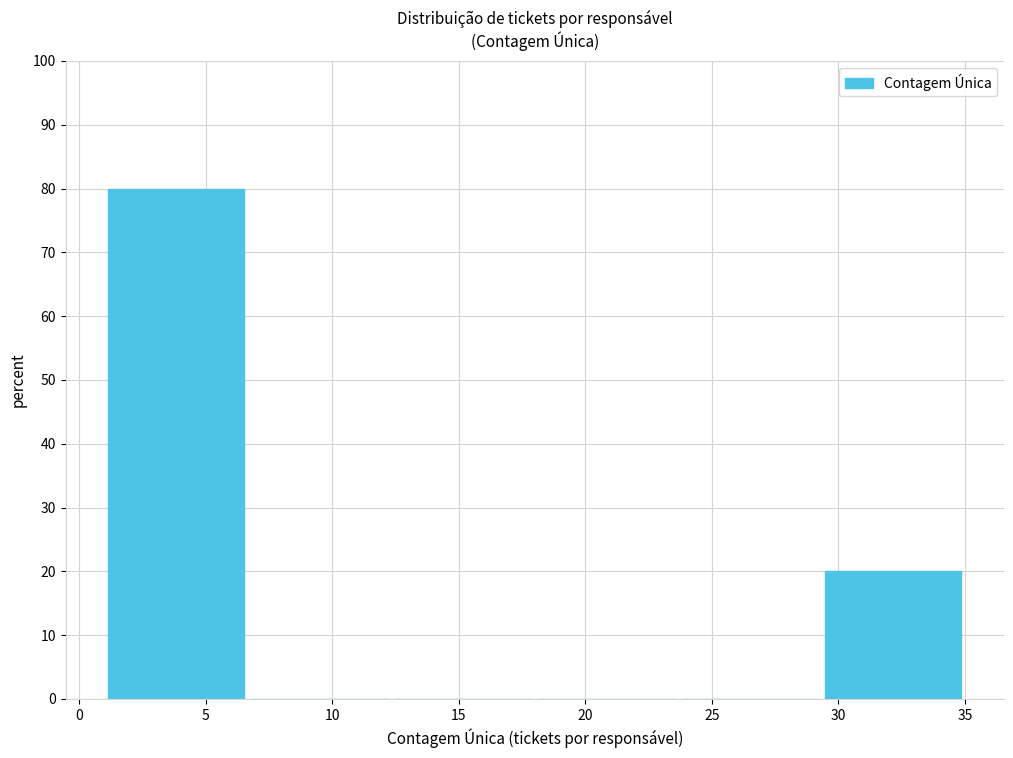

Over which range of the x-axis is the bar tallest?

1.0 to 6.5